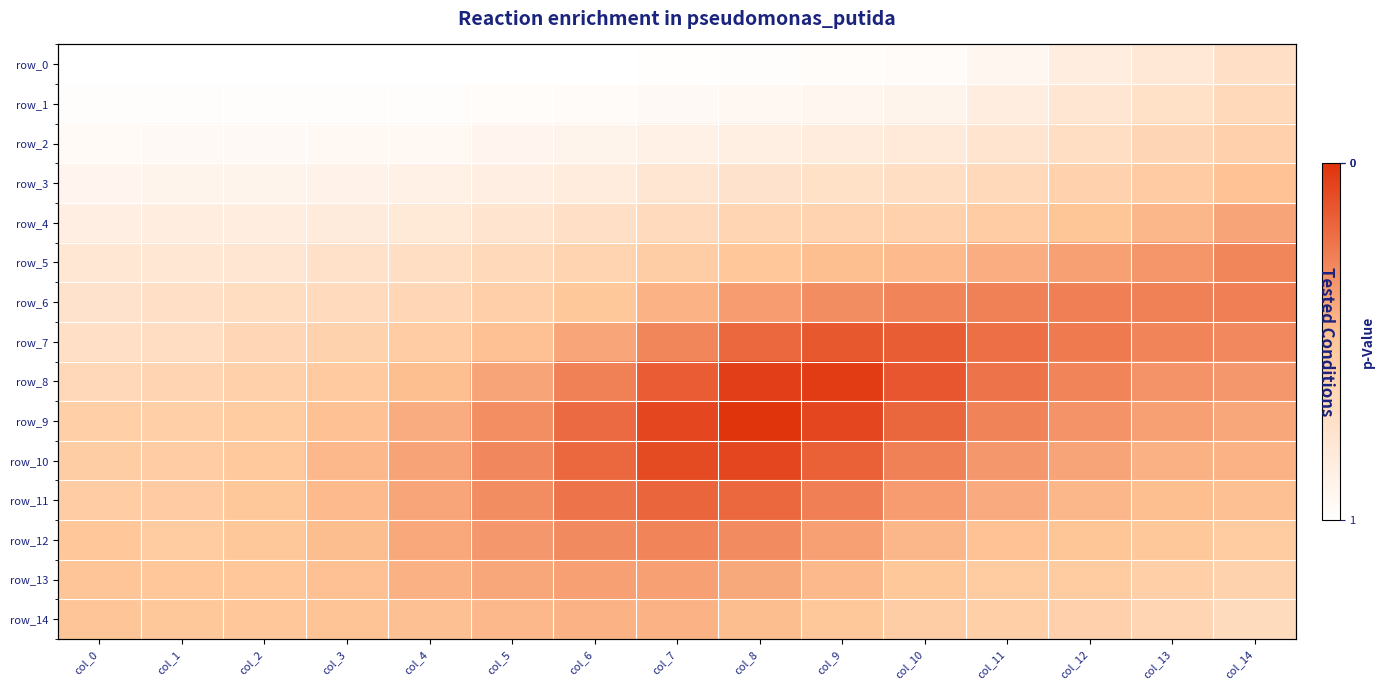

Count the row_12 values in the range 0 to 1.

15